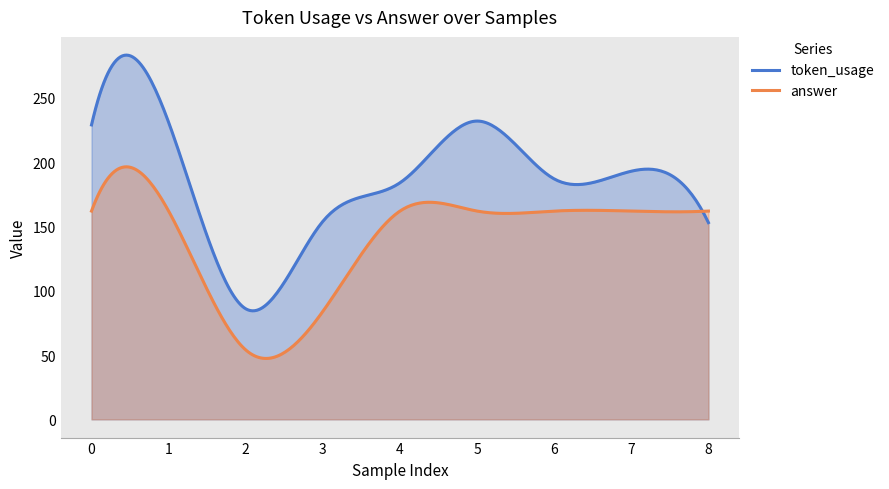

What is the total value across all series at 2?

140